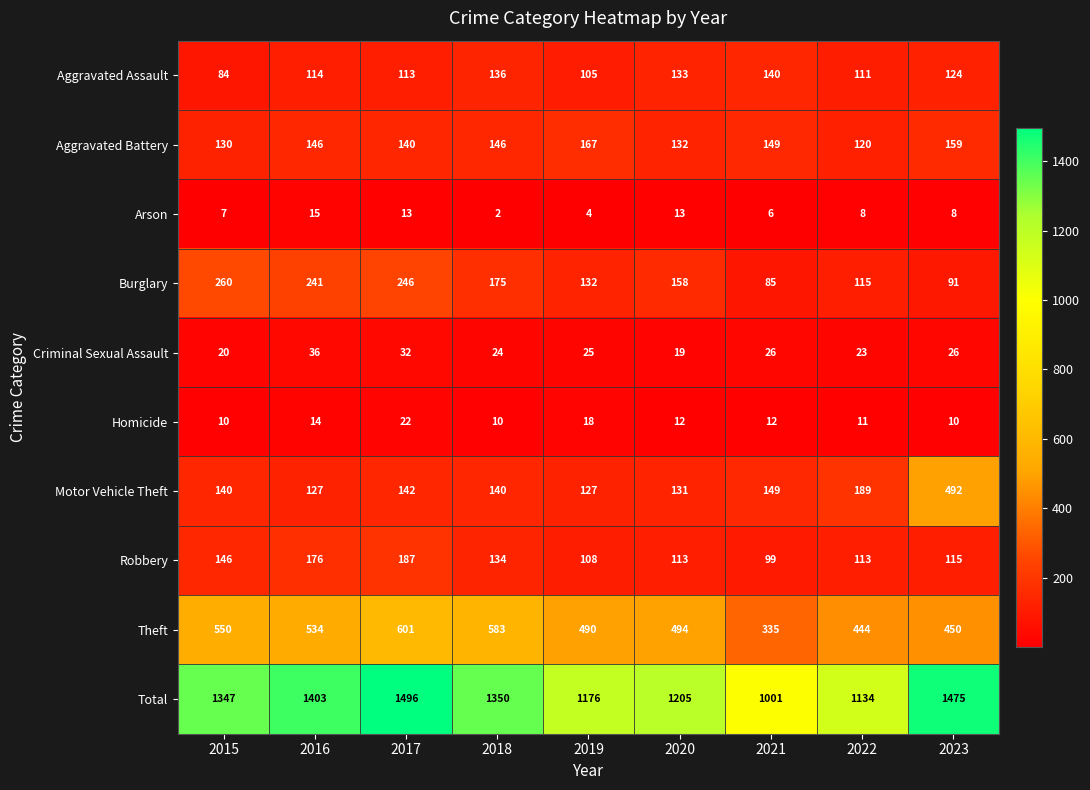

What value does the Total series have at 2019, to the nearest 5?

1175